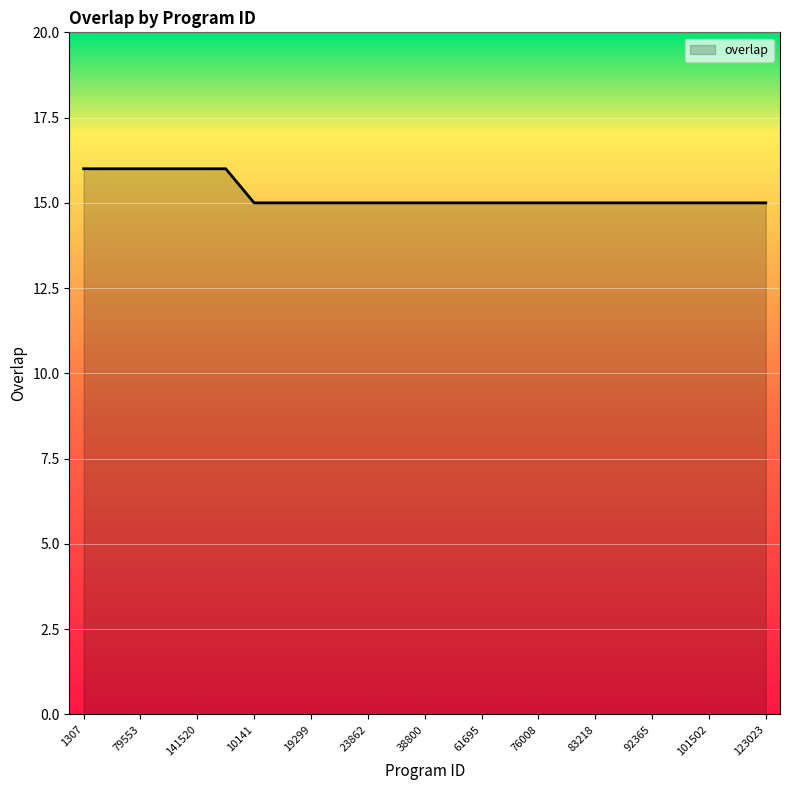

What is the smallest value displayed?

15